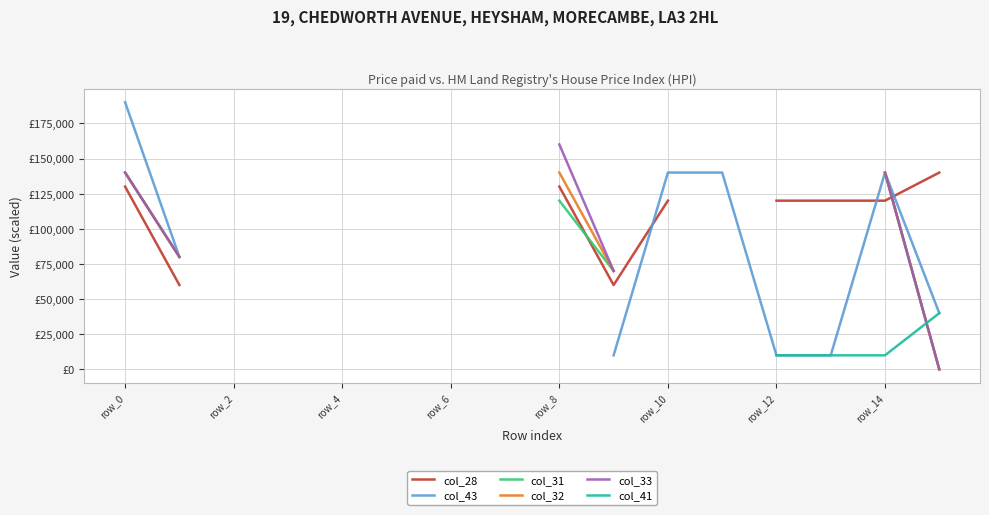

What are all the series names shown in the legend?

col_28, col_43, col_31, col_32, col_33, col_41